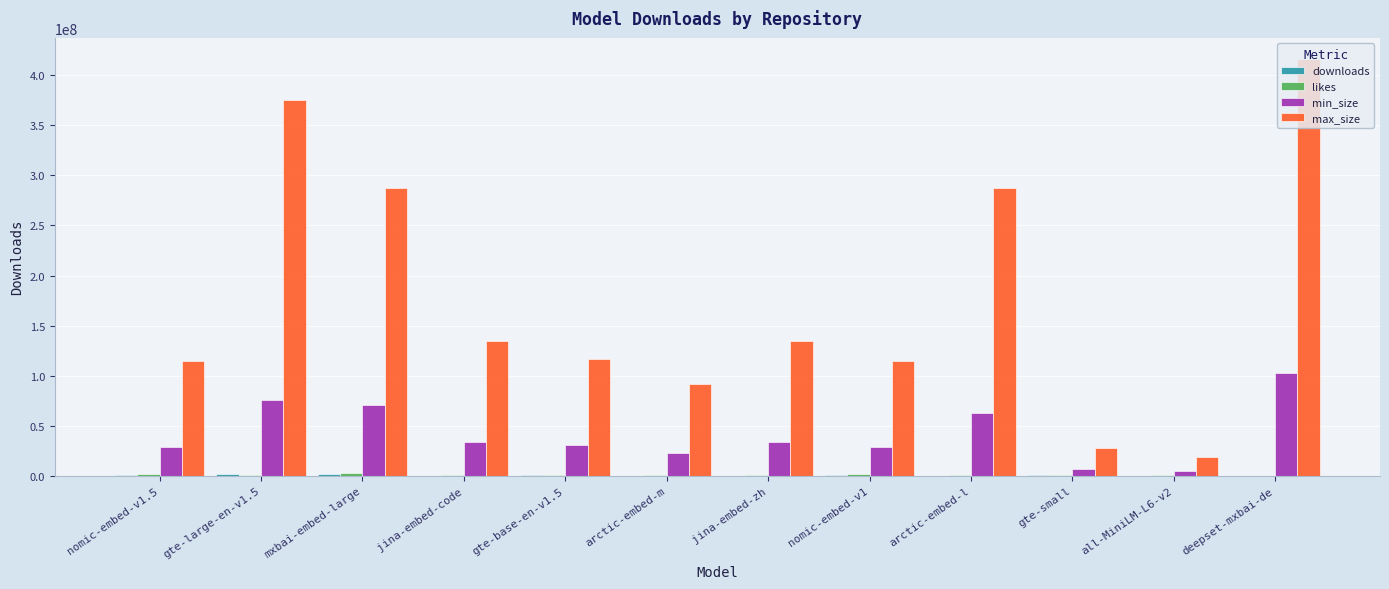

Which category has the highest value in the max_size series?

deepset-mxbai-de